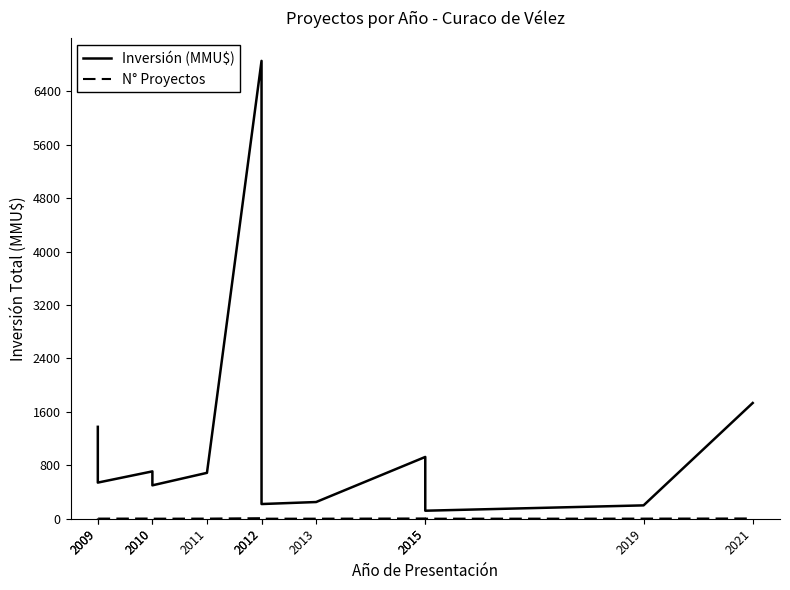

Which has a higher value, 2011 or 2013?

2011